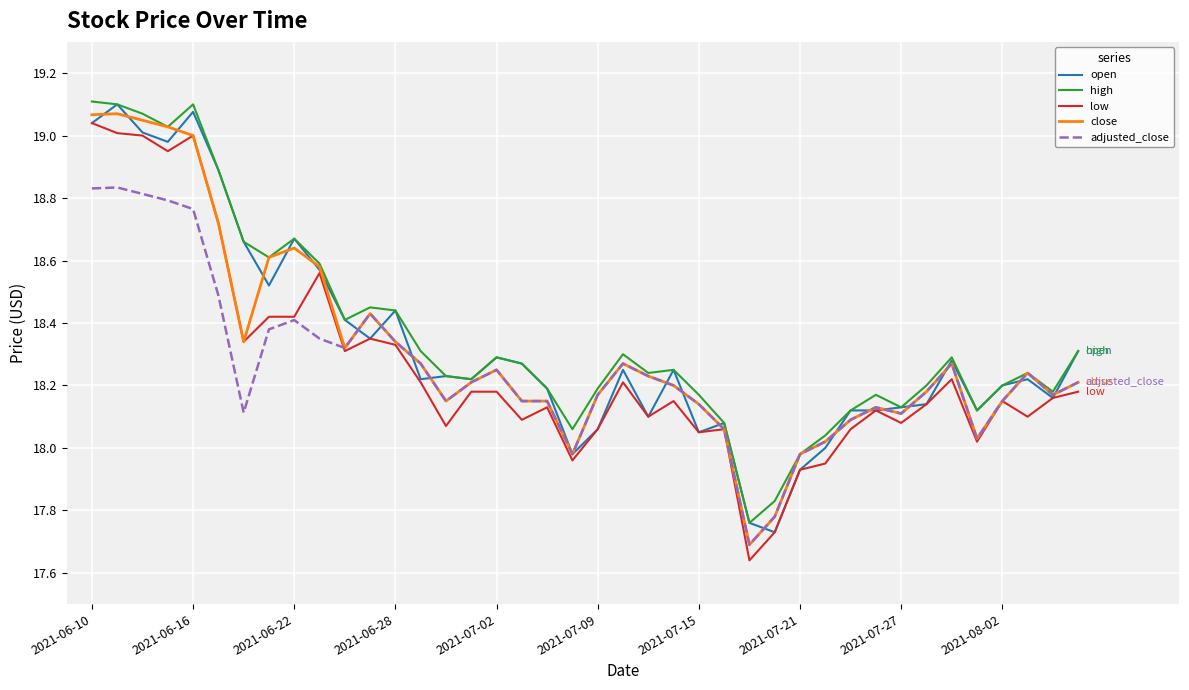

Count the number of data series in this chart.

5